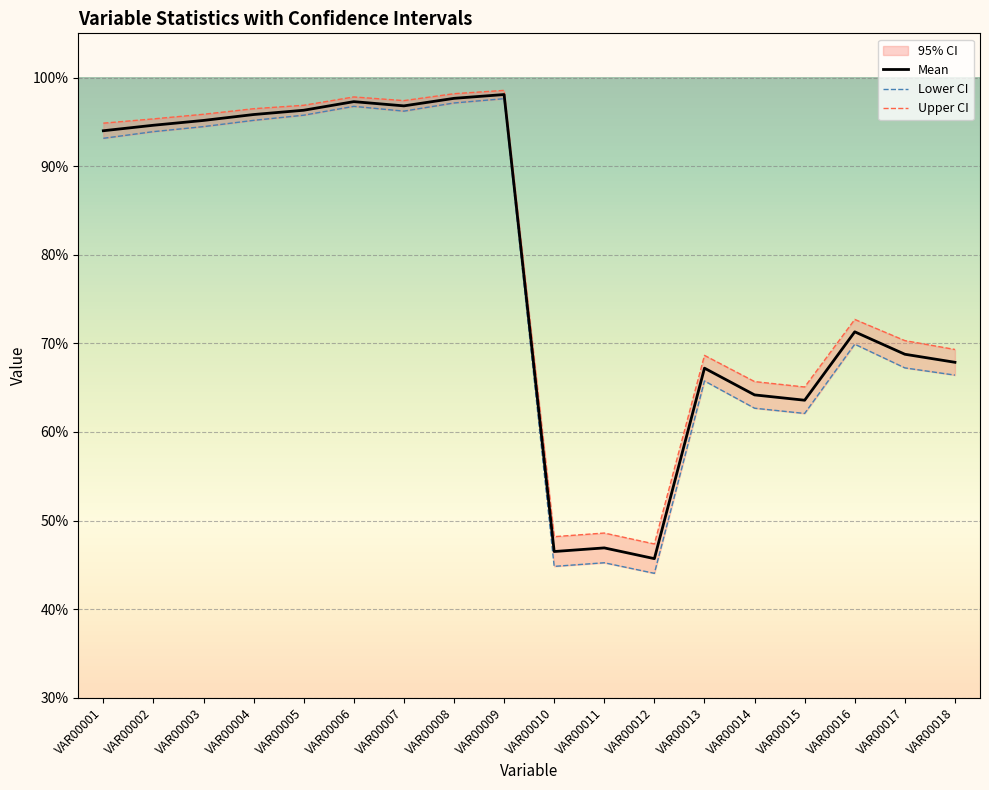

The Upper CI series shows 0.3 at VAR00008. True or false?

False